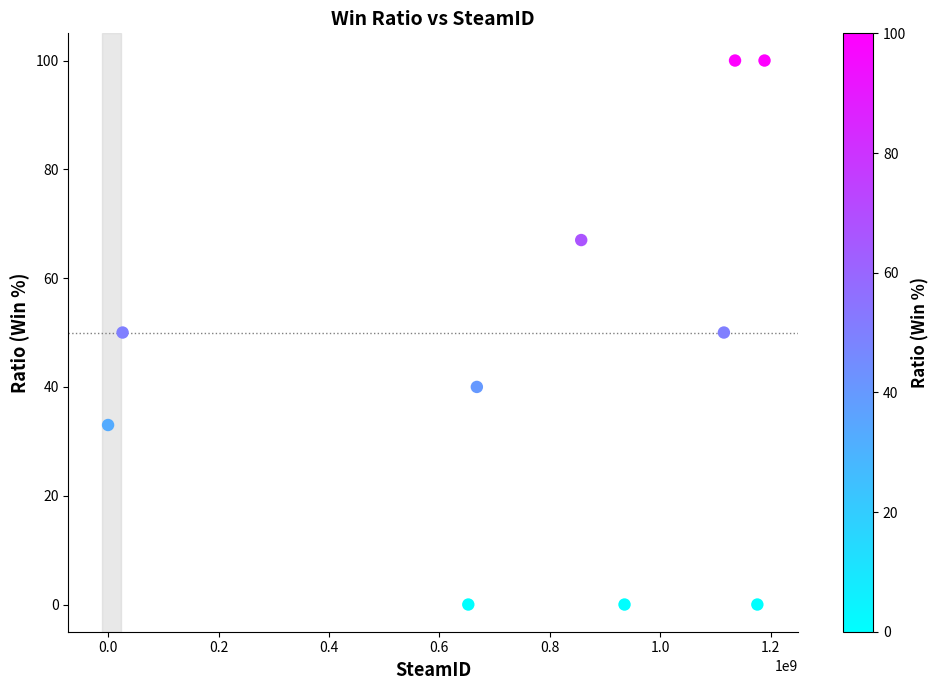

What is the range of X values (max minus min)?

1188648685